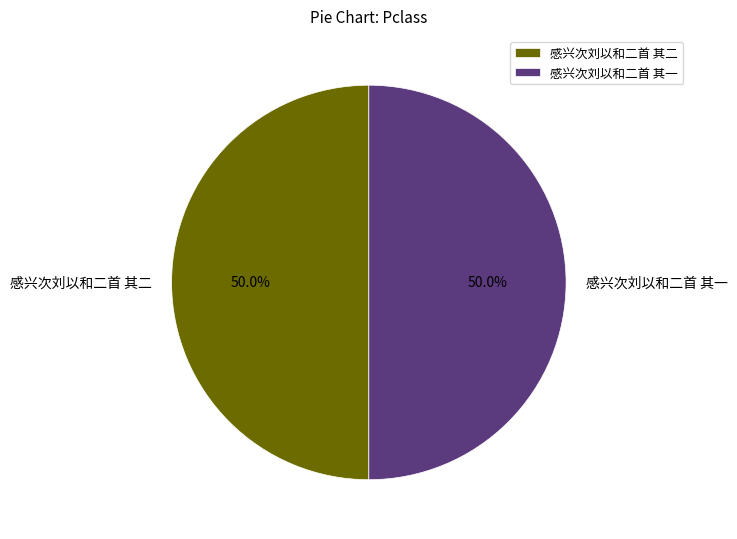

To the nearest percent, what percentage of the pie is 感兴次刘以和二首 其二?

50%